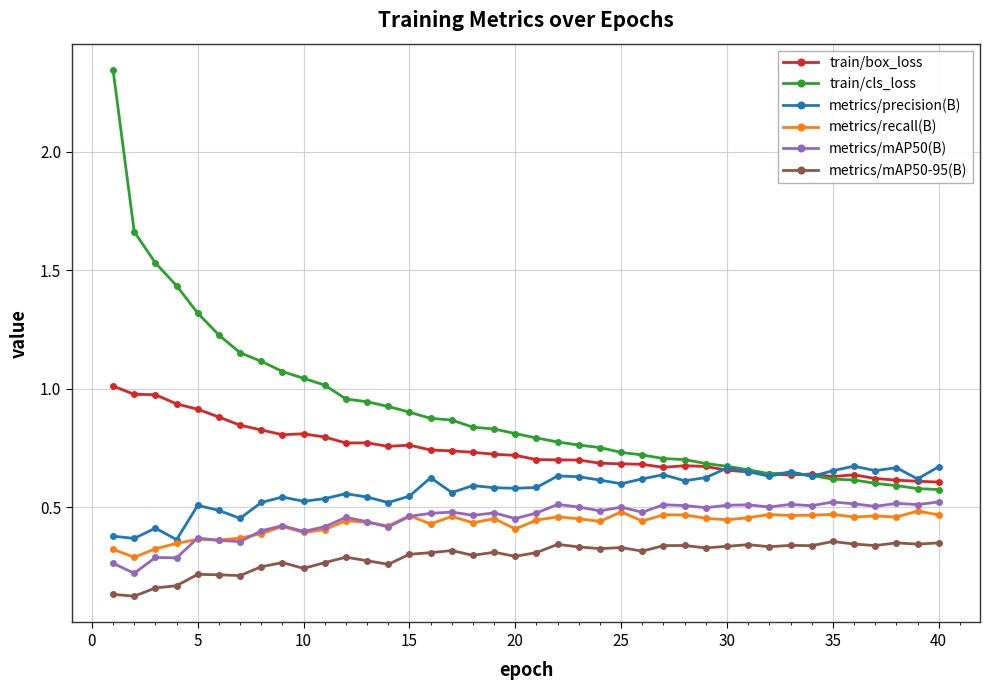

Which series has the largest total across all categories?

train/cls_loss